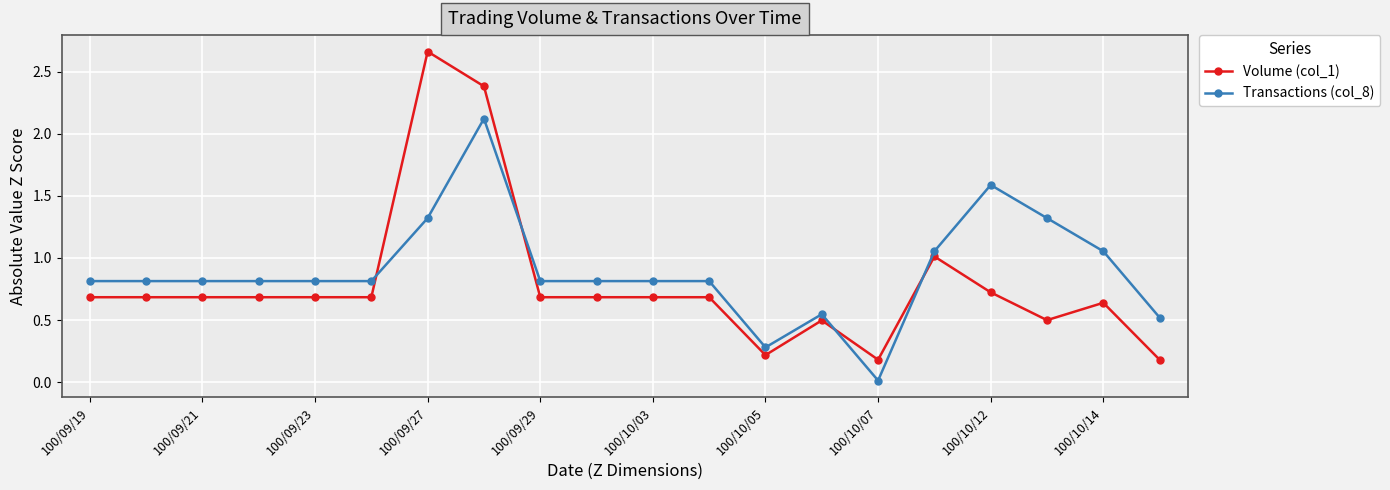

What is the difference between the second highest and second lowest values in the Volume (col_1) series?

2.2